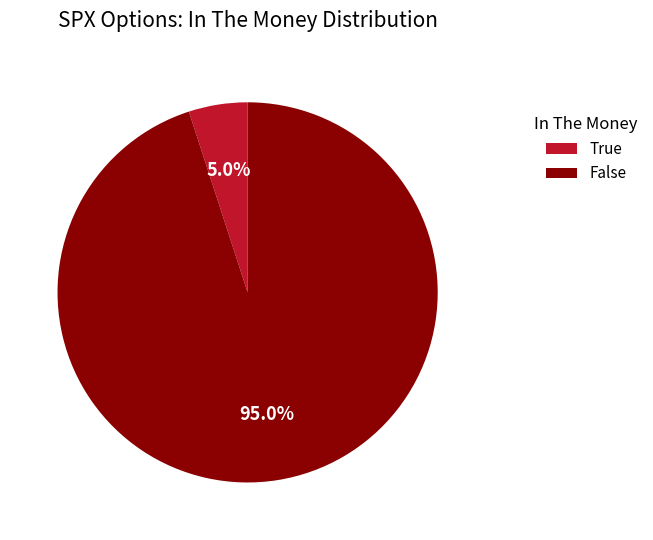

Approximately how many times larger is the value at False compared to True?

19.0